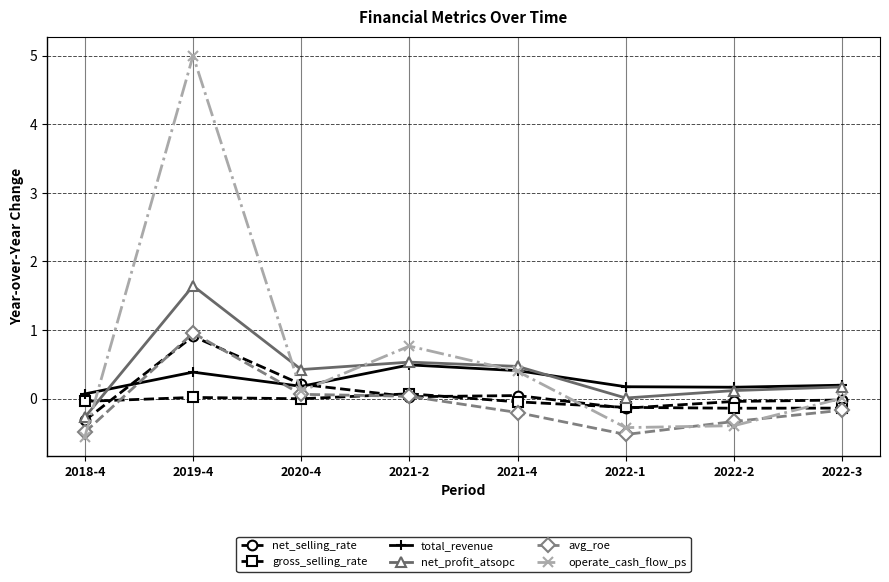

At which category is the sum across all series the highest?

2019-4